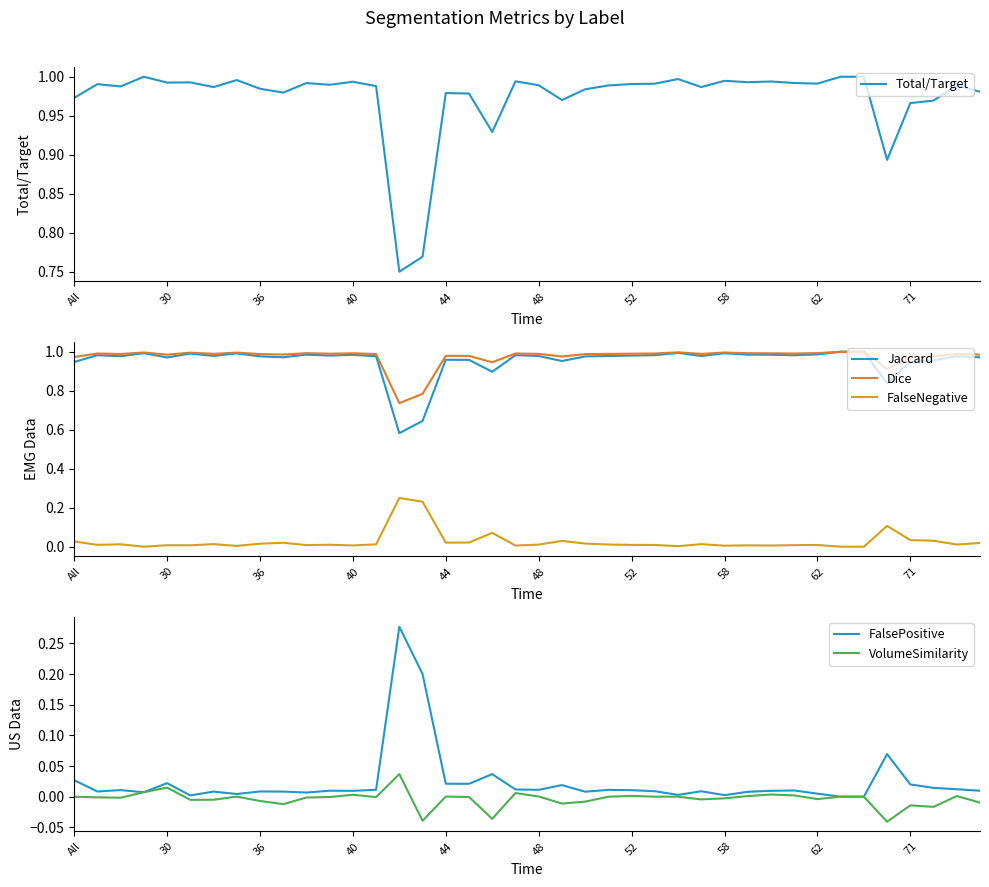

True or false: Dice and FalseNegative cross at least once.

False